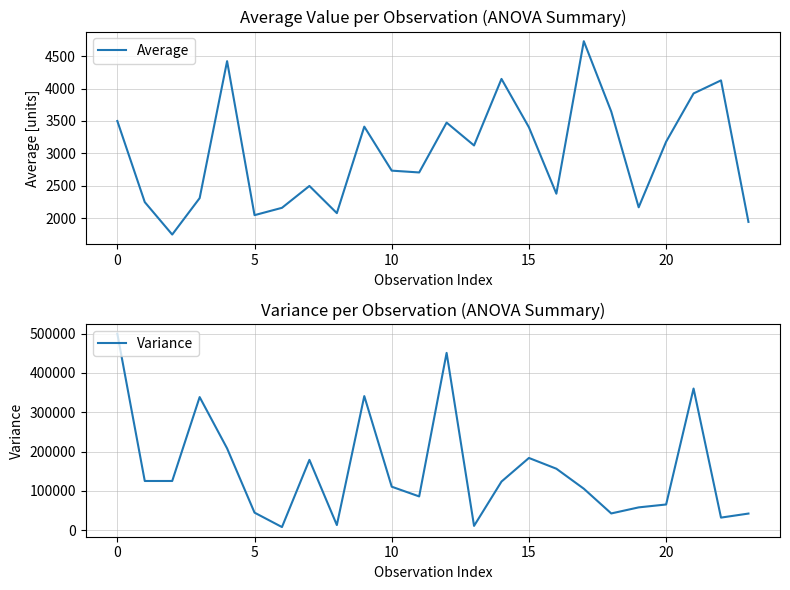

At 12, list the series in order from smallest to largest.

Average, Variance